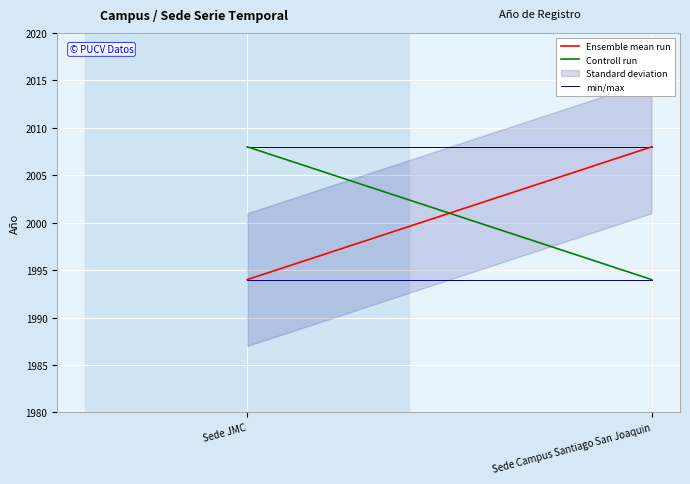

Between Sede Campus Santiago San Joaquin and Sede JMC, which is larger?

Sede Campus Santiago San Joaquin